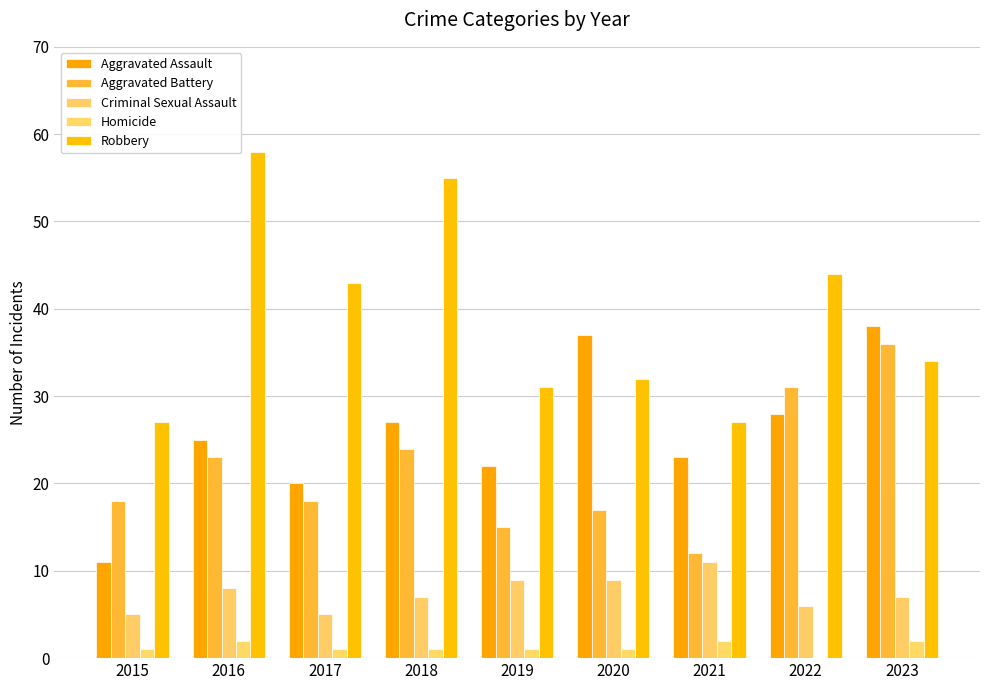

Count the number of categories in the chart.

9